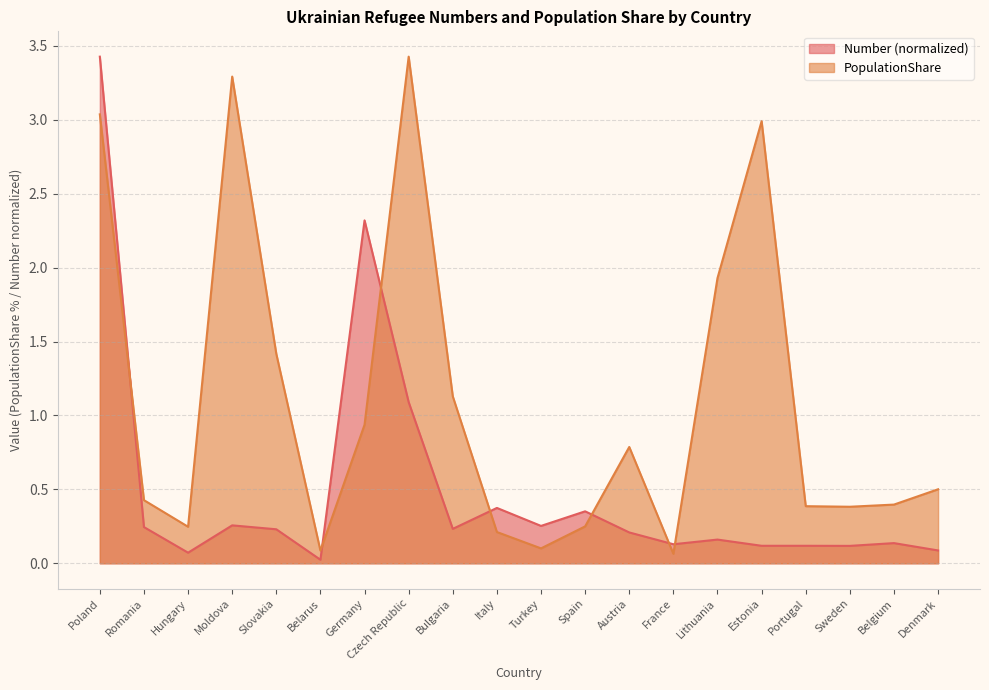

Which category has the lowest value across all series?

Belarus